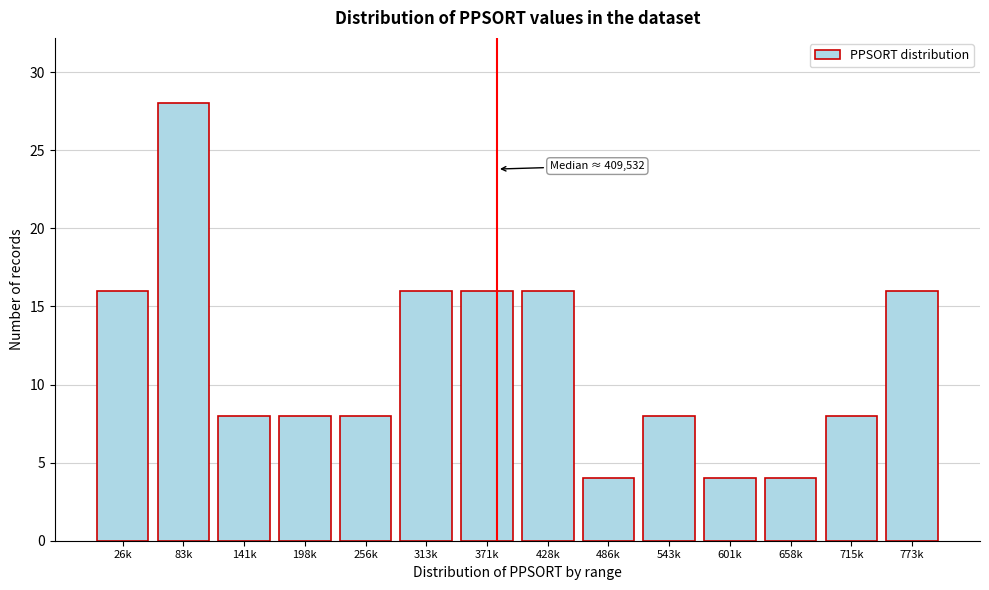

Reading left to right, extract all data points from this chart.

26k=16	83k=28	141k=8	198k=8	256k=8	313k=16	371k=16	428k=16	486k=4	543k=8	601k=4	658k=4	715k=8	773k=16